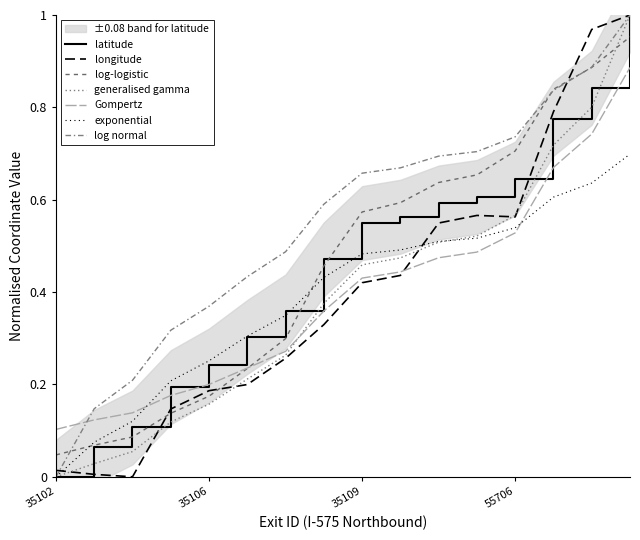

What is the value of the longitude point at the 14th from the left?

0.8